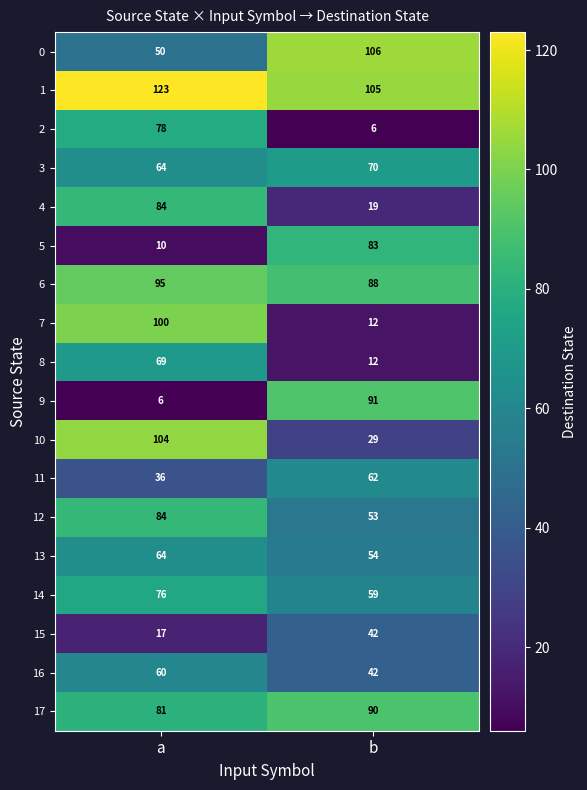

What is the maximum value for 10?

104